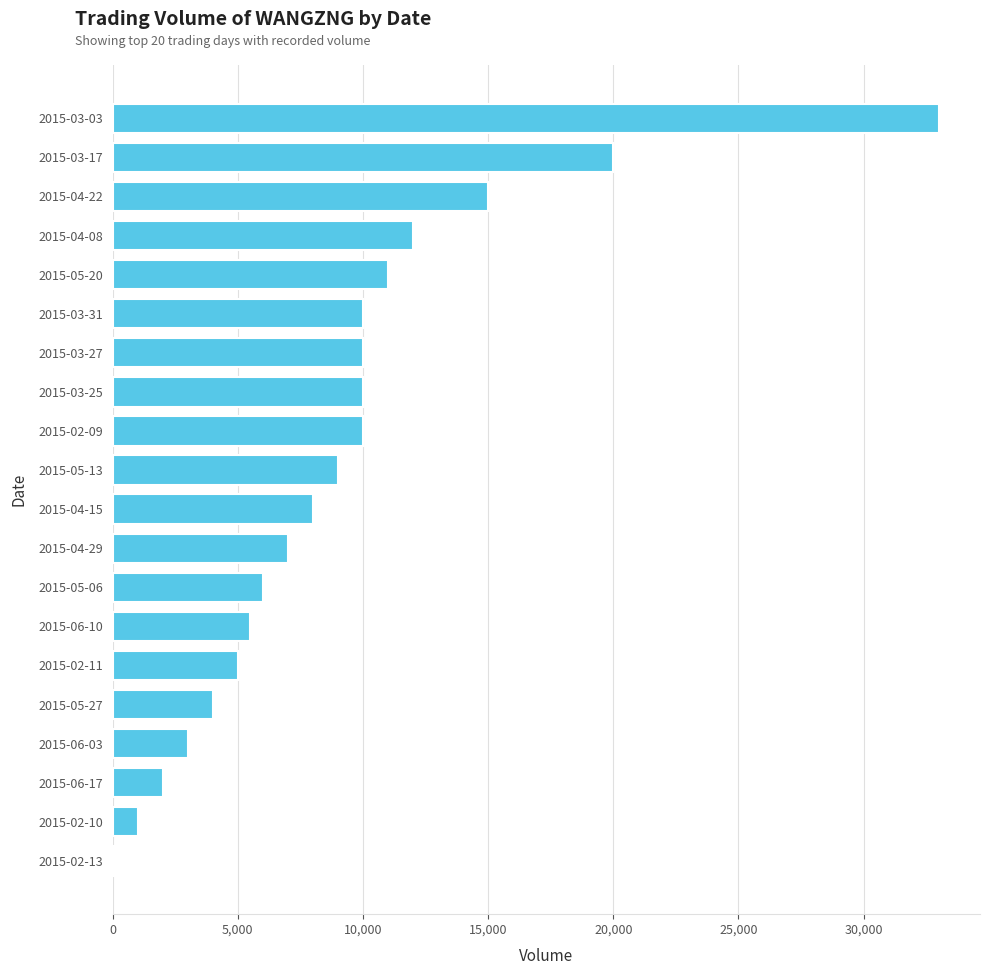

What is the maximum value shown in the chart?

33000